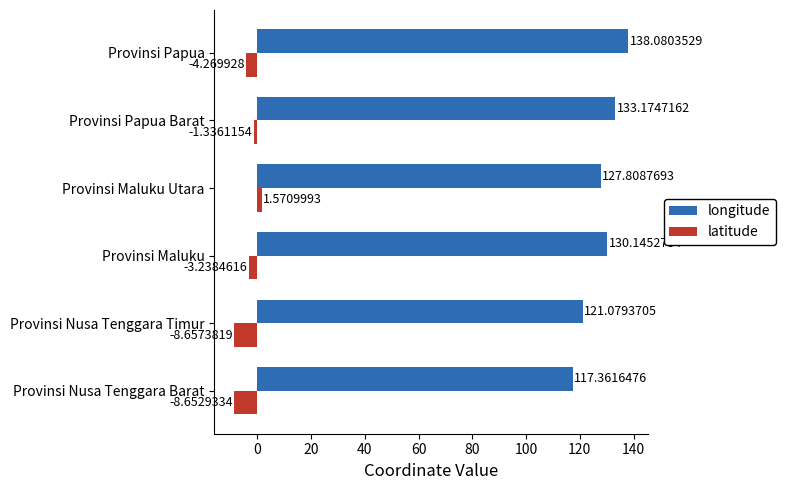

Which series changed the most between Provinsi Nusa Tenggara Barat and Provinsi Maluku Utara?

longitude